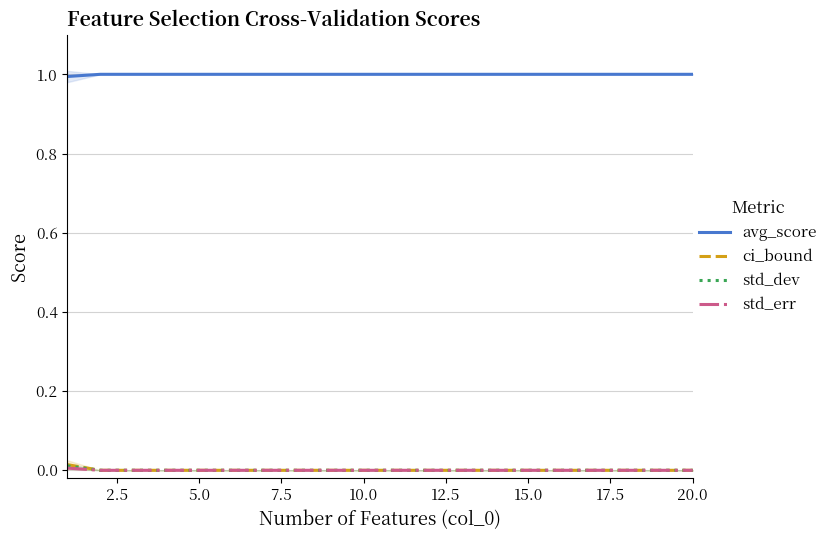

What is the maximum value shown in the chart?

1.0